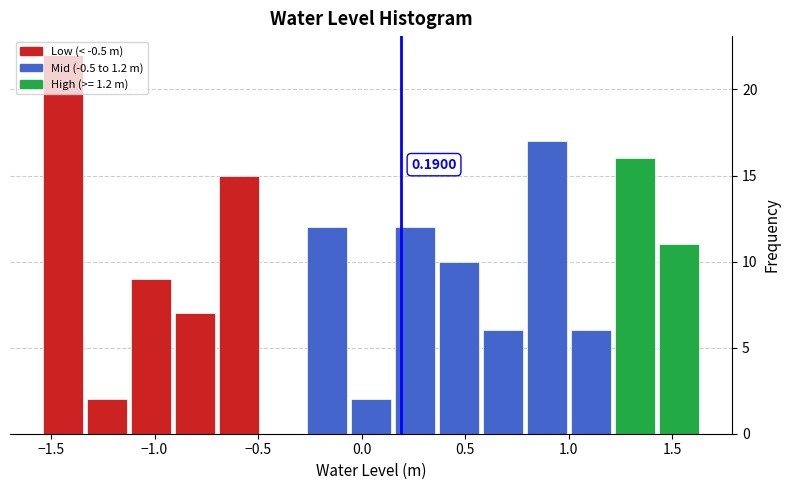

Over which range of the x-axis is the bar tallest?

-1.55 to -1.35